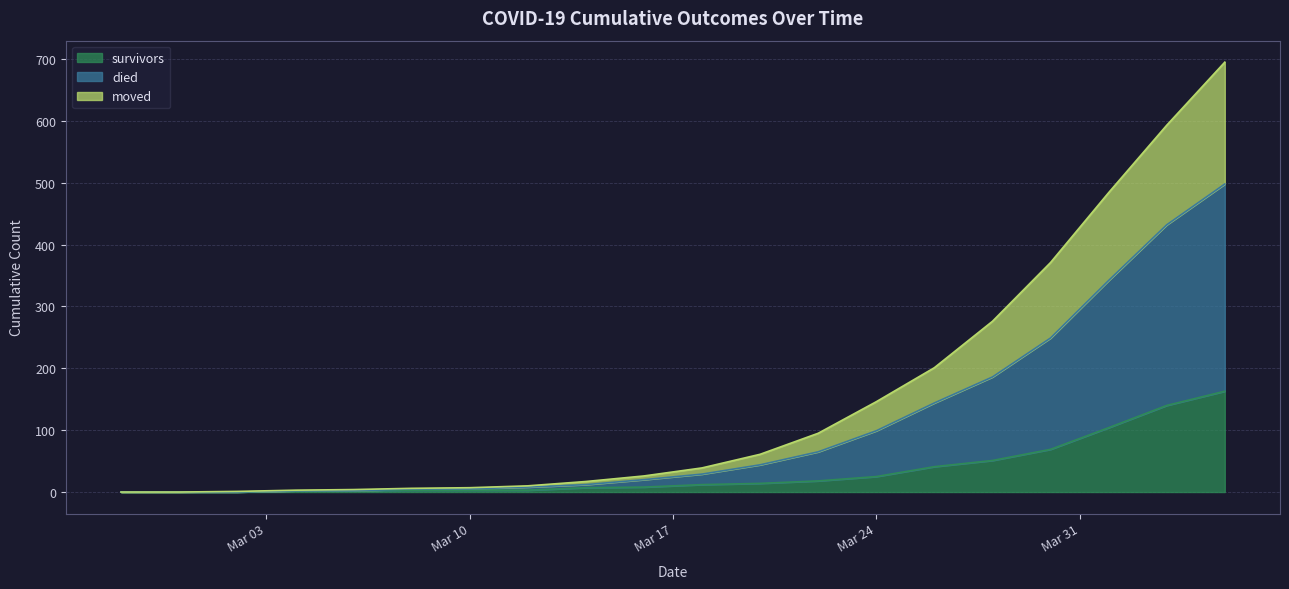

Rank the series by their maximum value, from lowest to highest.

survivors, moved, died